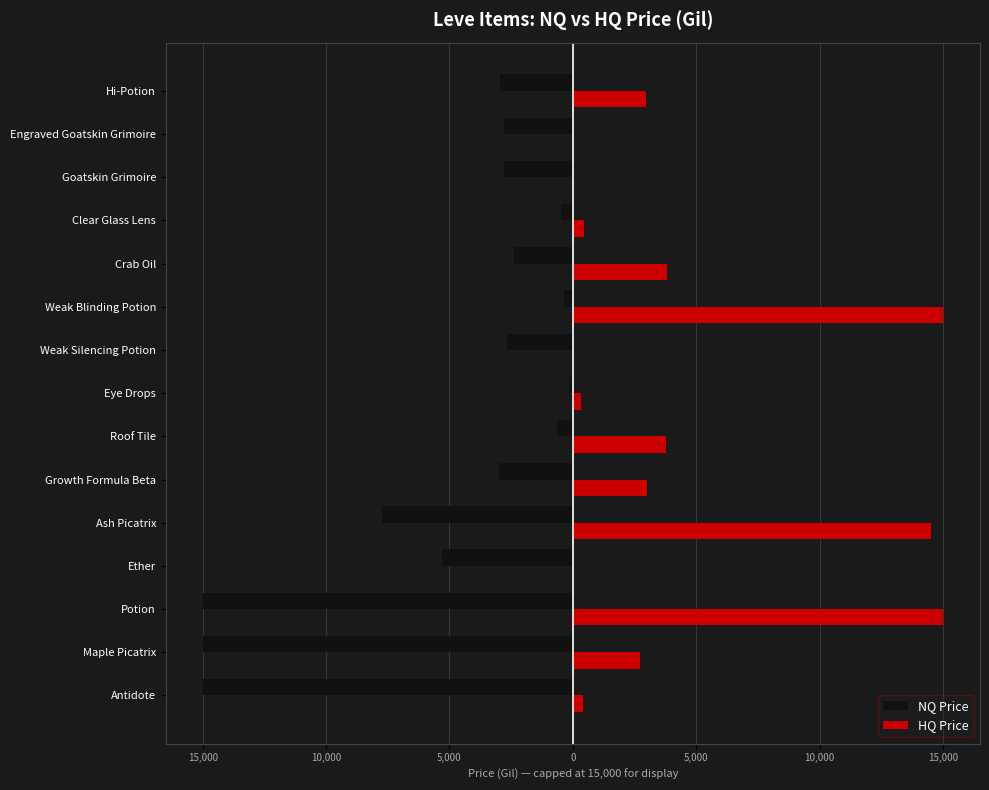

What is the minimum value for NQ Price?

-15000.0